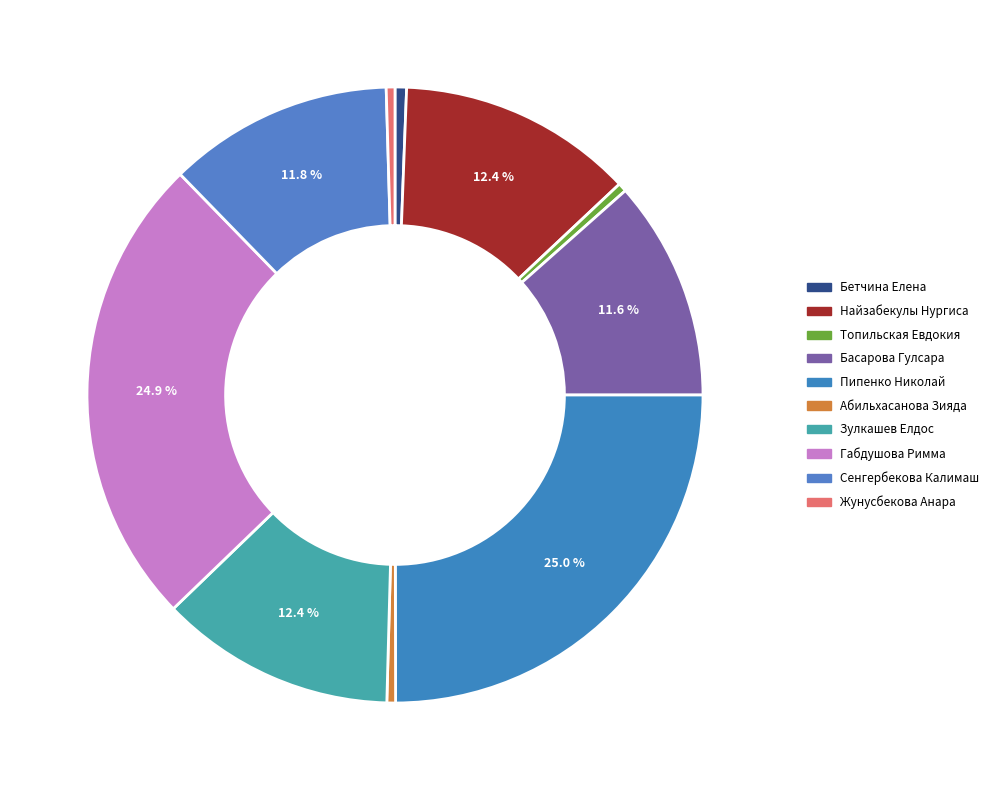

Which has a higher value, Жунусбекова Анара or Топильская Евдокия?

Топильская Евдокия